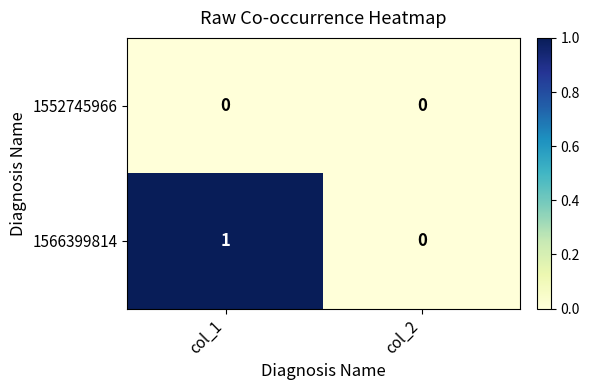

Reading right to left, transcribe all the data shown in this chart.

1552745966: 0	0
1566399814: 0	1